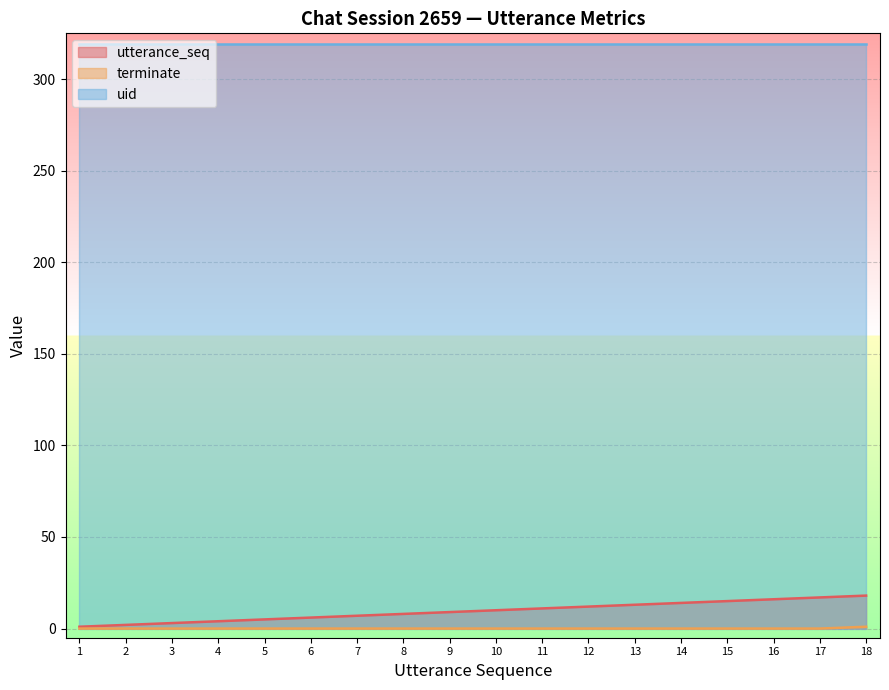

Does the chart display data point markers on the line(s)?

No